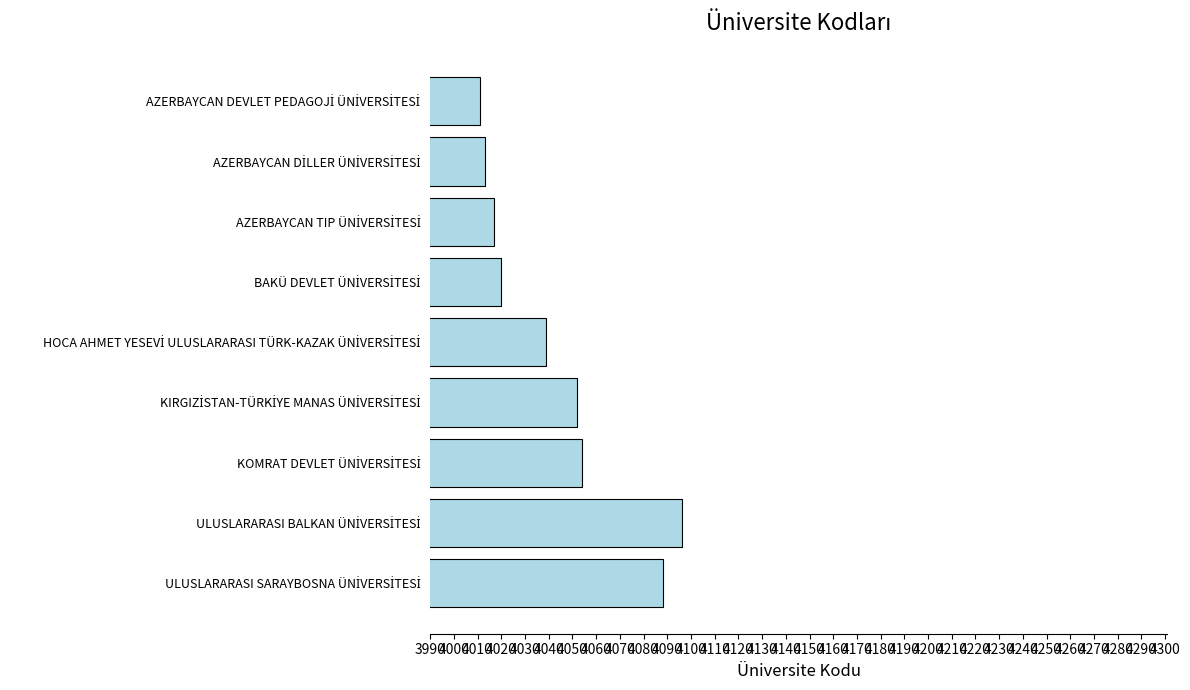

What is the difference between the second highest and minimum values?

77